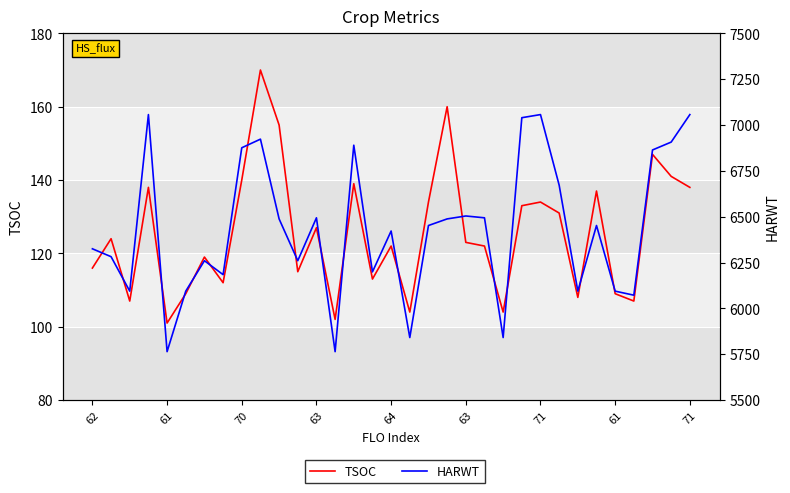

Does the chart display data point markers on the line(s)?

No